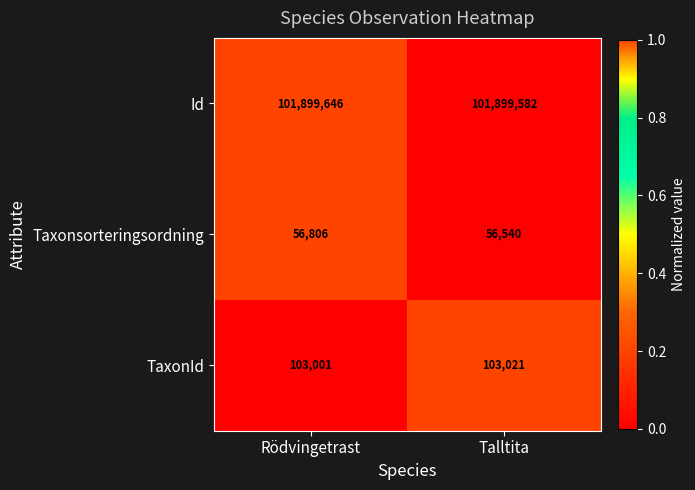

How many values in the TaxonId series are below 103021?

1